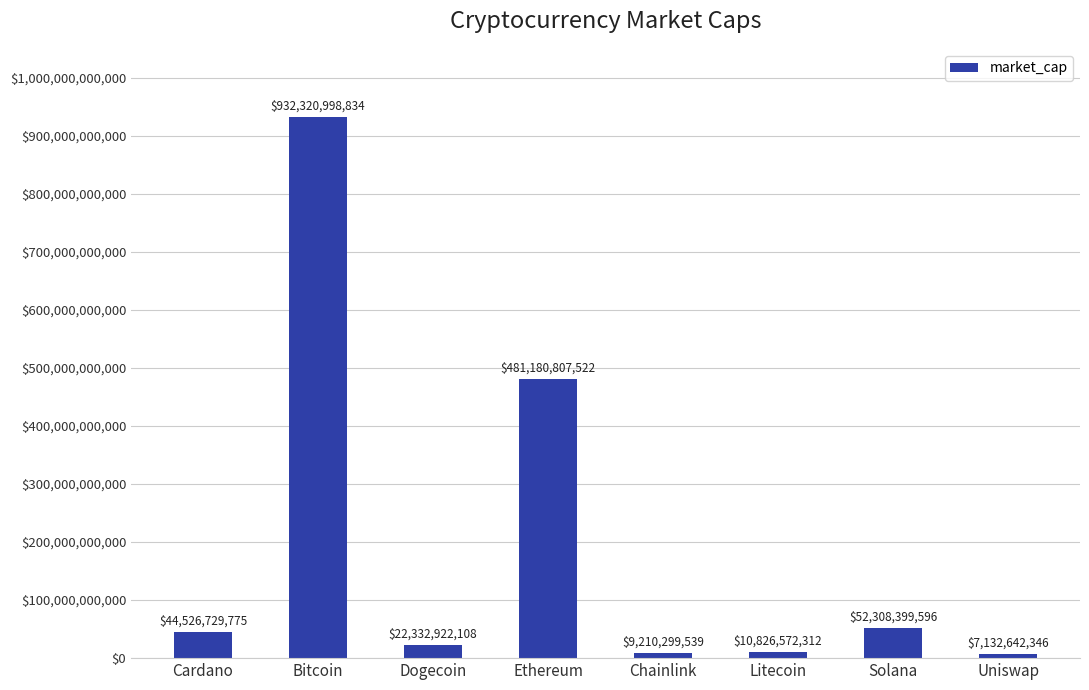

What is the average value?

194979921504